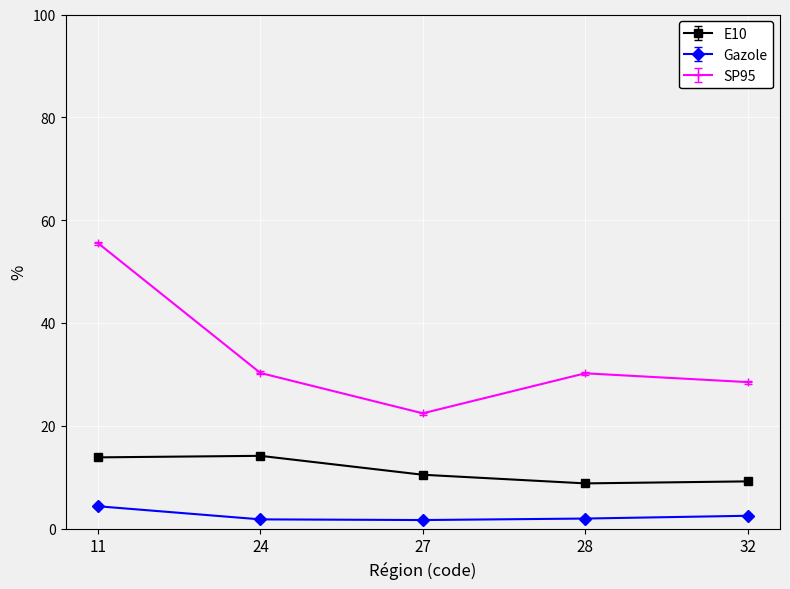

Does the chart have visible grid lines?

Yes